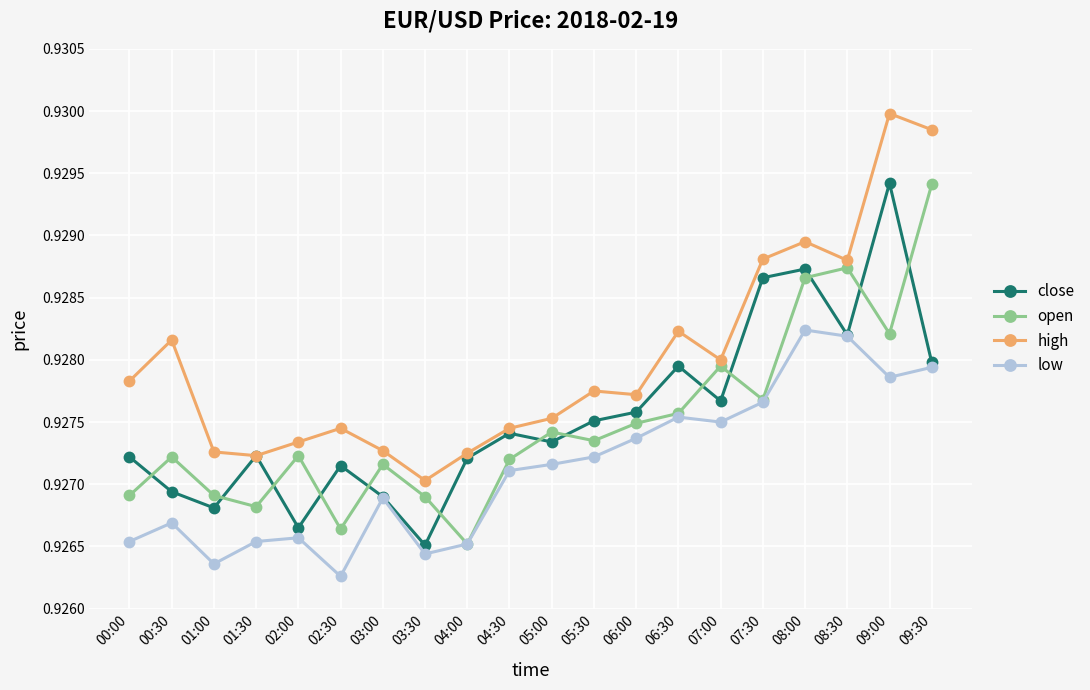

What is the label of the 9th point from the left?

04:00